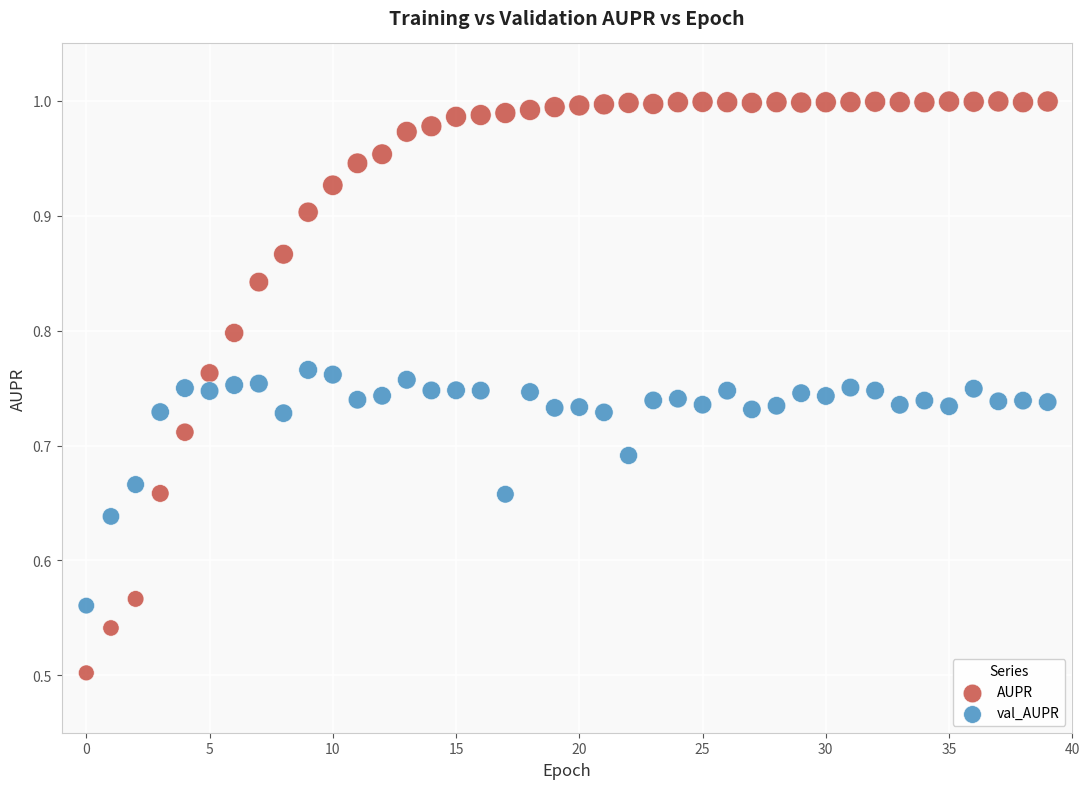

Which series has the largest Y range (max minus min)?

AUPR